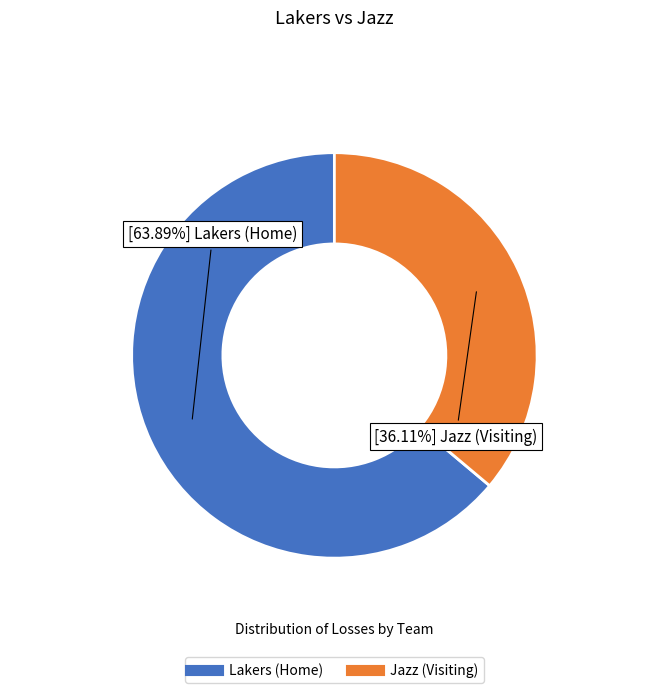

The Jazz (Visiting) slice represents 36% of the pie. True or false?

True